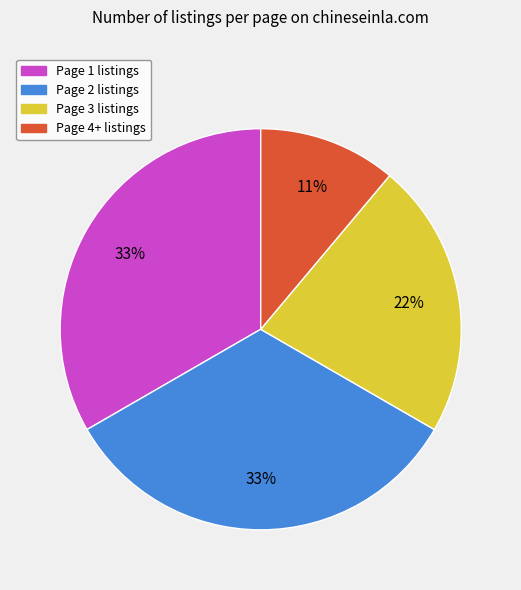

To the nearest percent, what percentage of the pie is Page 3?

22%